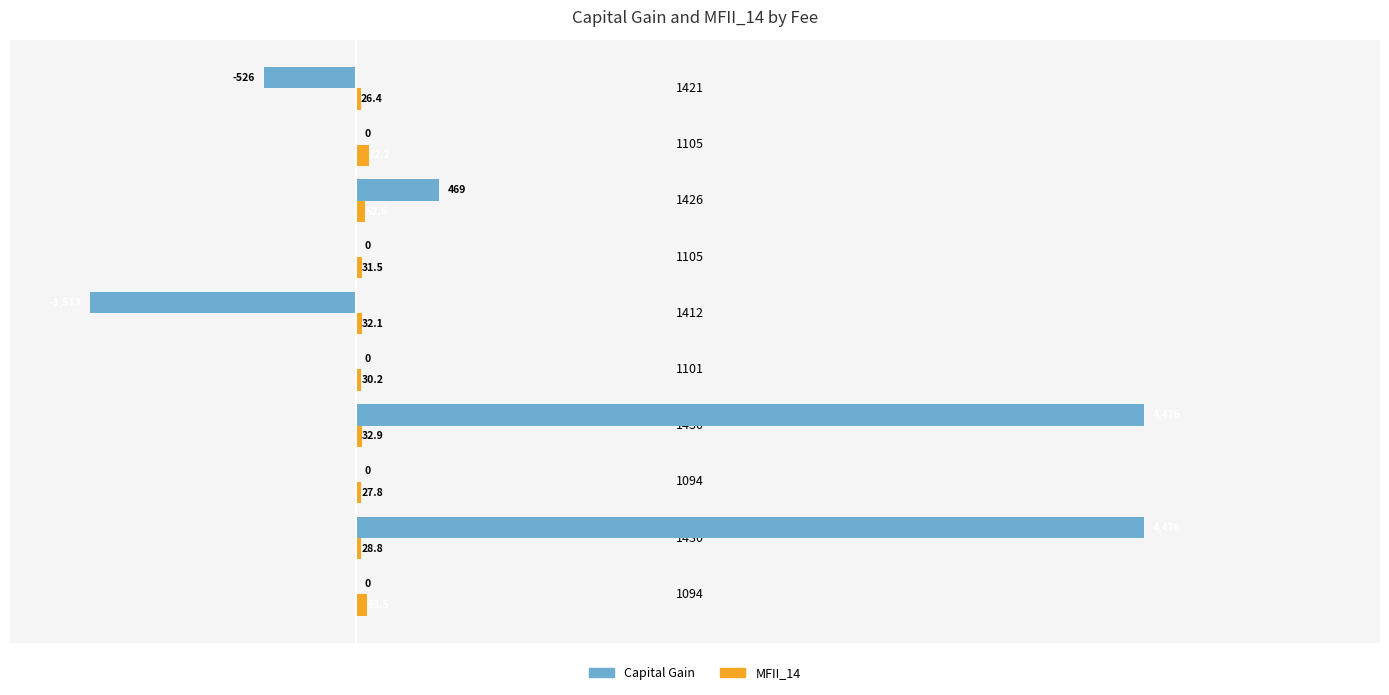

Count the number of data series in this chart.

2